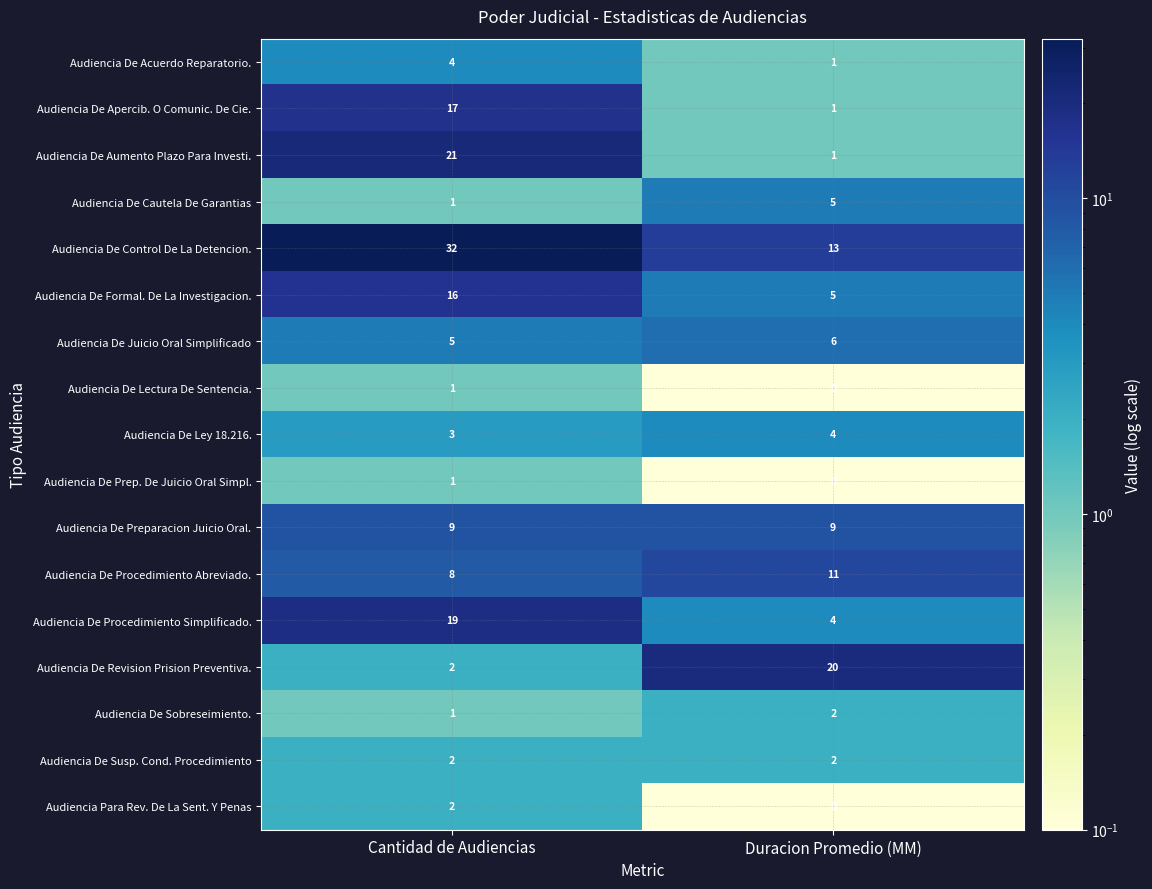

What is the difference between the highest and lowest values at Cantidad de Audiencias?

31